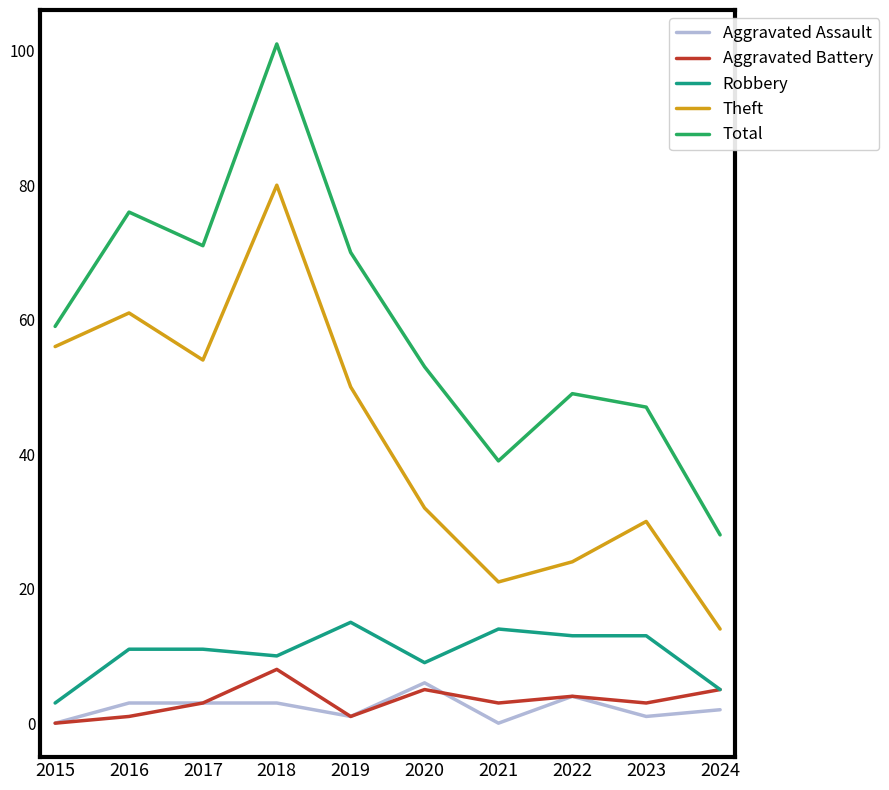

Does the chart display data point markers on the line(s)?

No